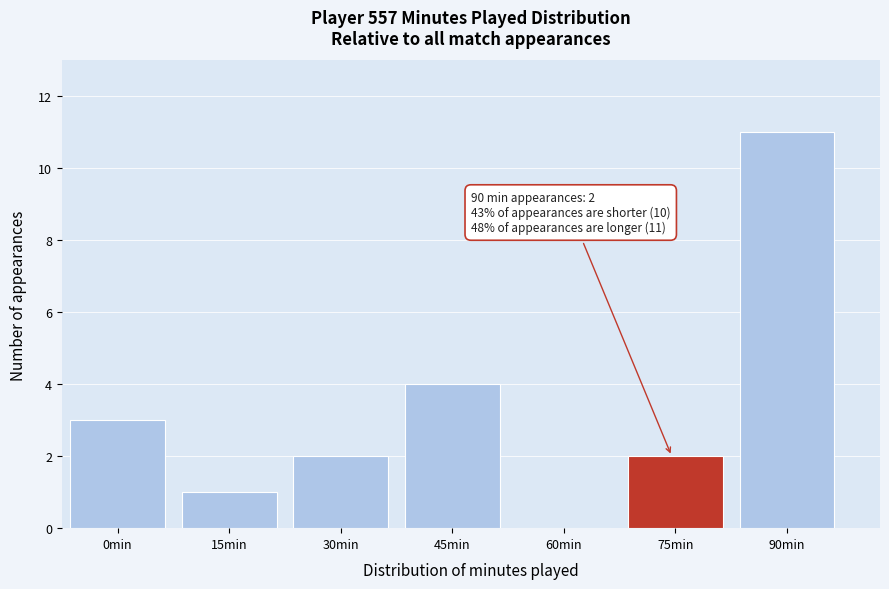

Reading left to right, transcribe all the data shown in this chart.

0min=3	15min=1	30min=2	45min=4	60min=0	75min=2	90min=11